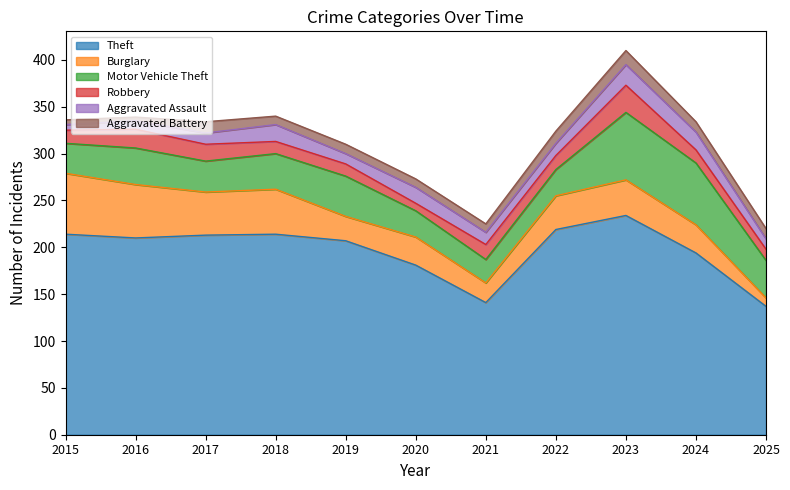

Read the Burglary value at 2023.

38